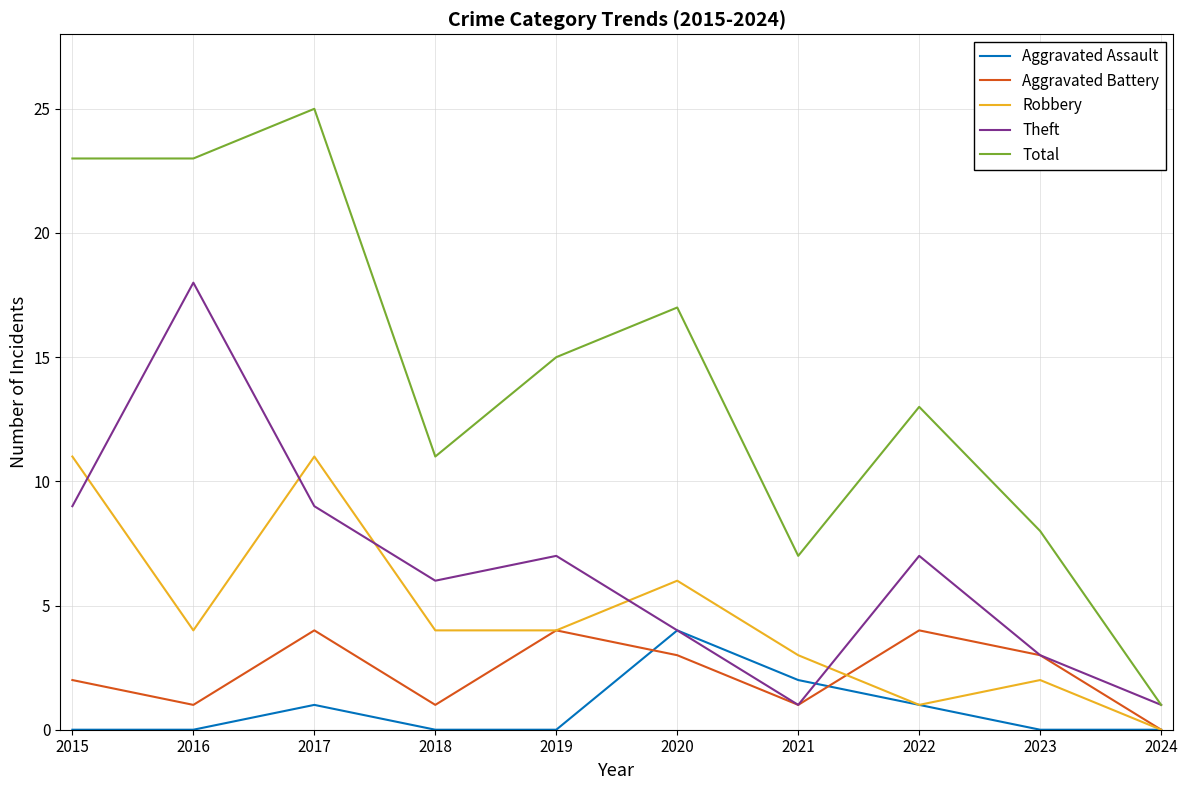

Reading left to right, what are all the values shown in this chart?

Aggravated Assault: 2015=0	2016=0	2017=1	2018=0	2019=0	2020=4	2021=2	2022=1	2023=0	2024=0
Aggravated Battery: 2015=2	2016=1	2017=4	2018=1	2019=4	2020=3	2021=1	2022=4	2023=3	2024=0
Robbery: 2015=11	2016=4	2017=11	2018=4	2019=4	2020=6	2021=3	2022=1	2023=2	2024=0
Theft: 2015=9	2016=18	2017=9	2018=6	2019=7	2020=4	2021=1	2022=7	2023=3	2024=1
Total: 2015=23	2016=23	2017=25	2018=11	2019=15	2020=17	2021=7	2022=13	2023=8	2024=1